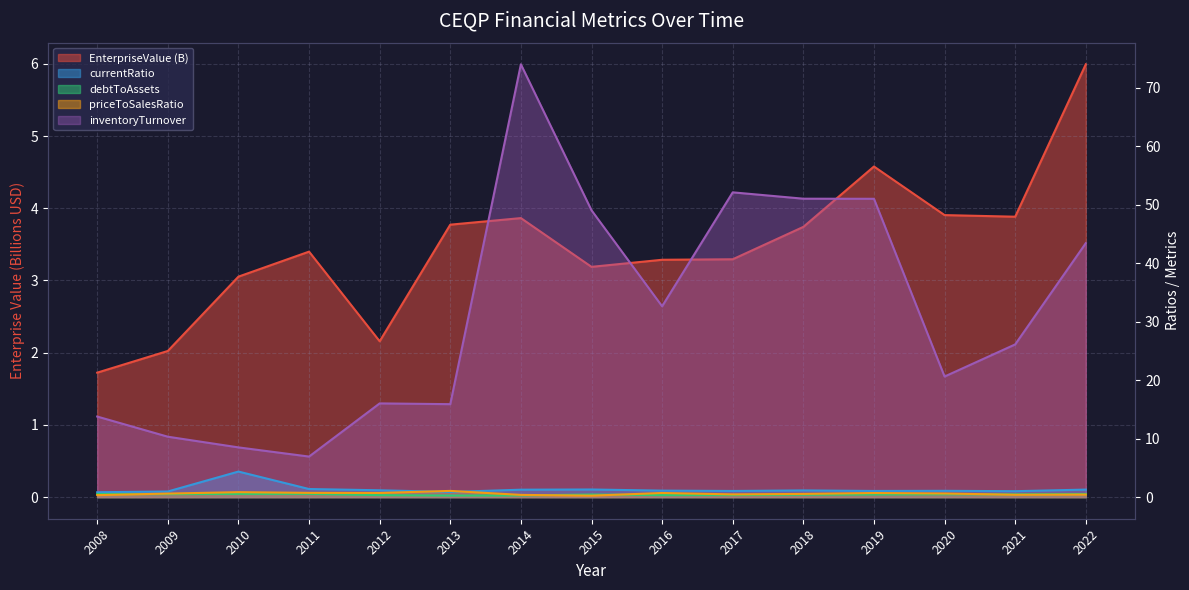

What is the difference between the maximum and minimum values in the EnterpriseValue series?

4.3